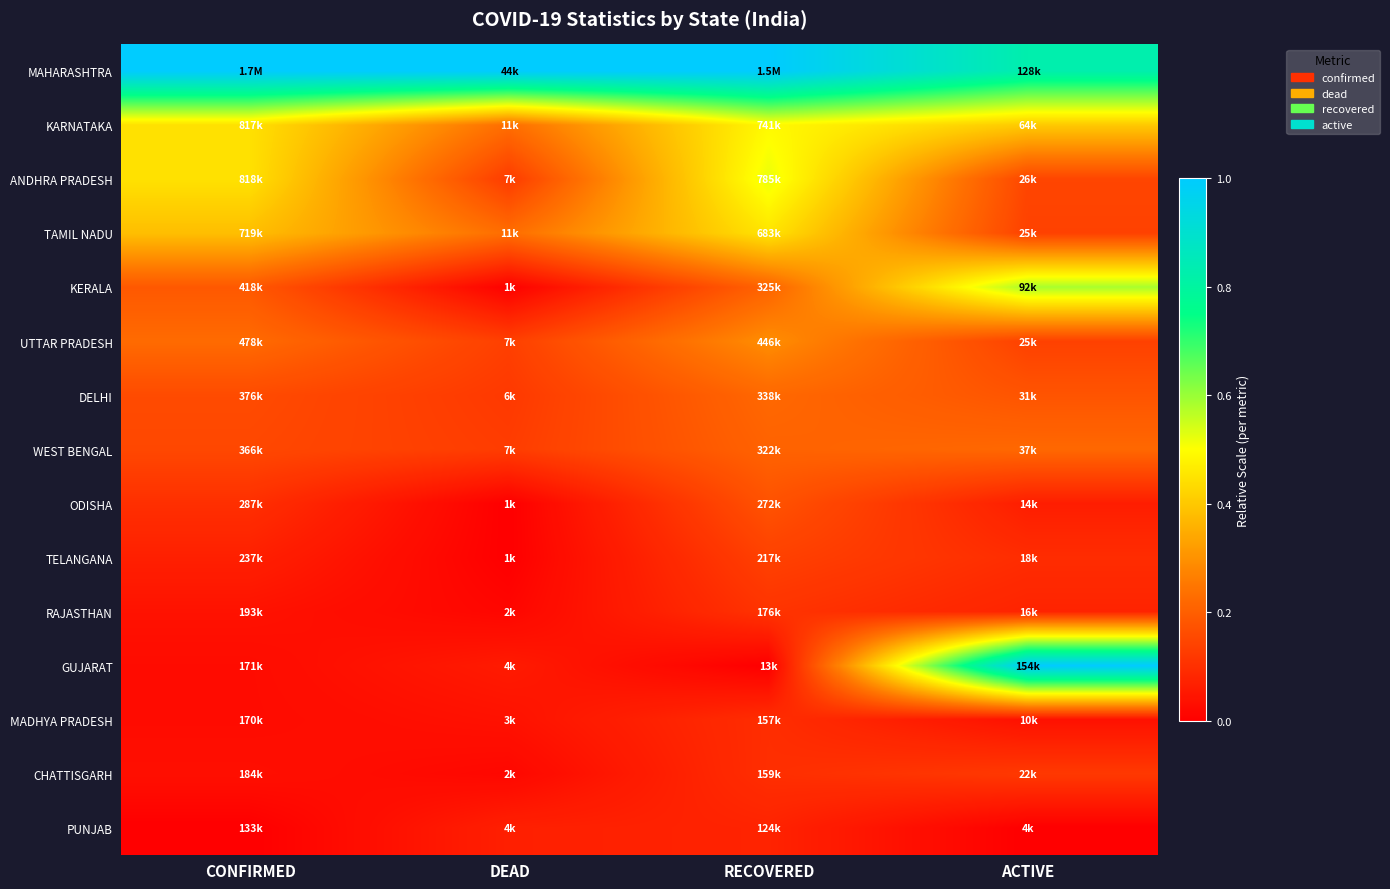

What is the spread (max minus min) of values at DEAD?

1.0